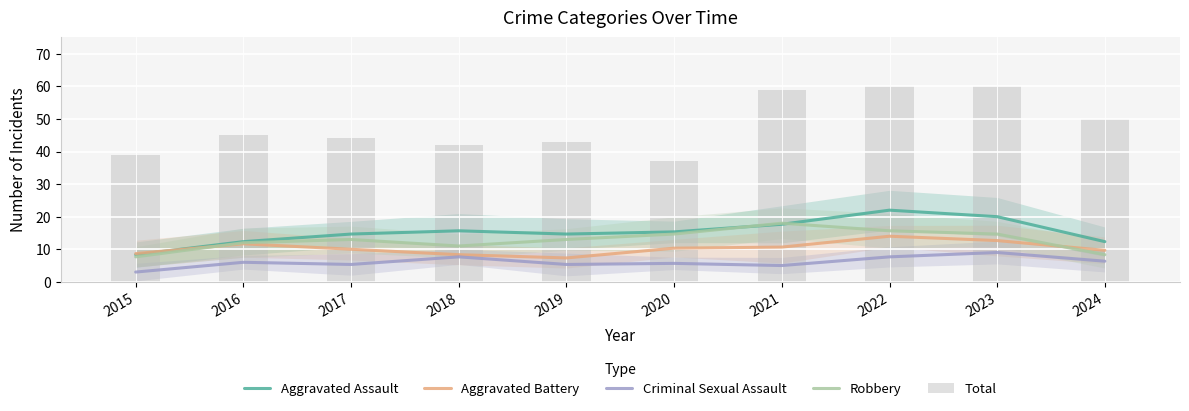

At which label does Criminal Sexual Assault first exceed 6?

2018